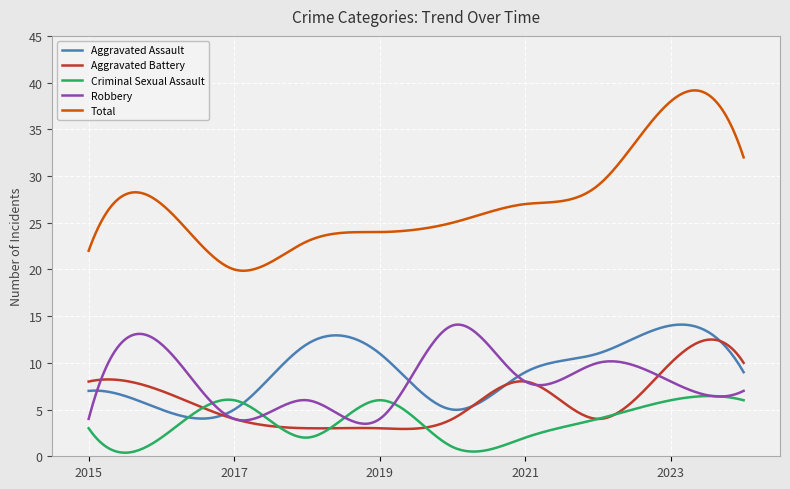

After their last crossing, which series has the higher values: Criminal Sexual Assault or Robbery?

Robbery